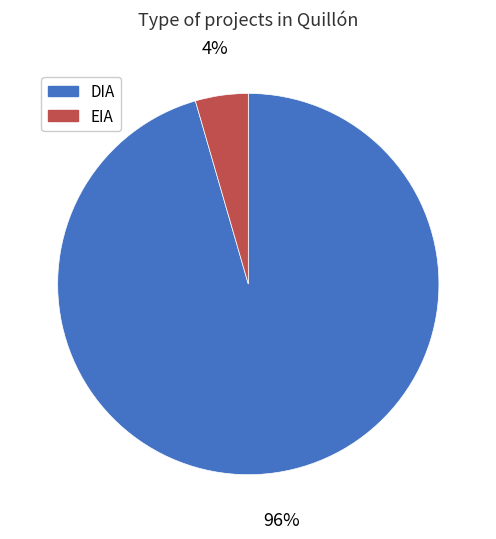

How many slices are in this pie chart?

2